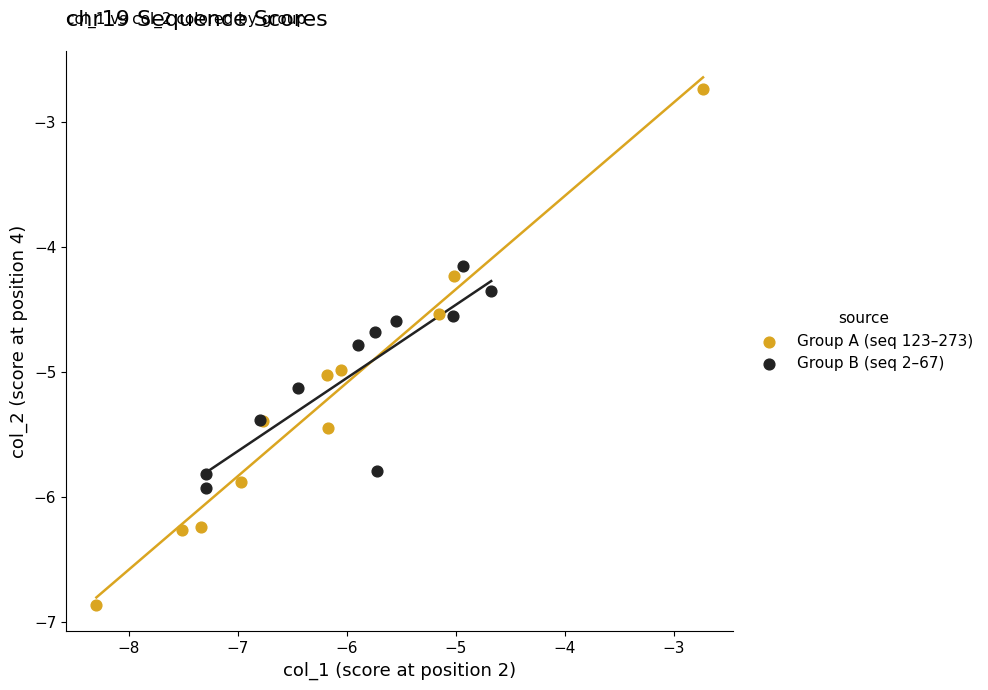

Which series has the widest spread of Y values?

Group A (seq 123–273)